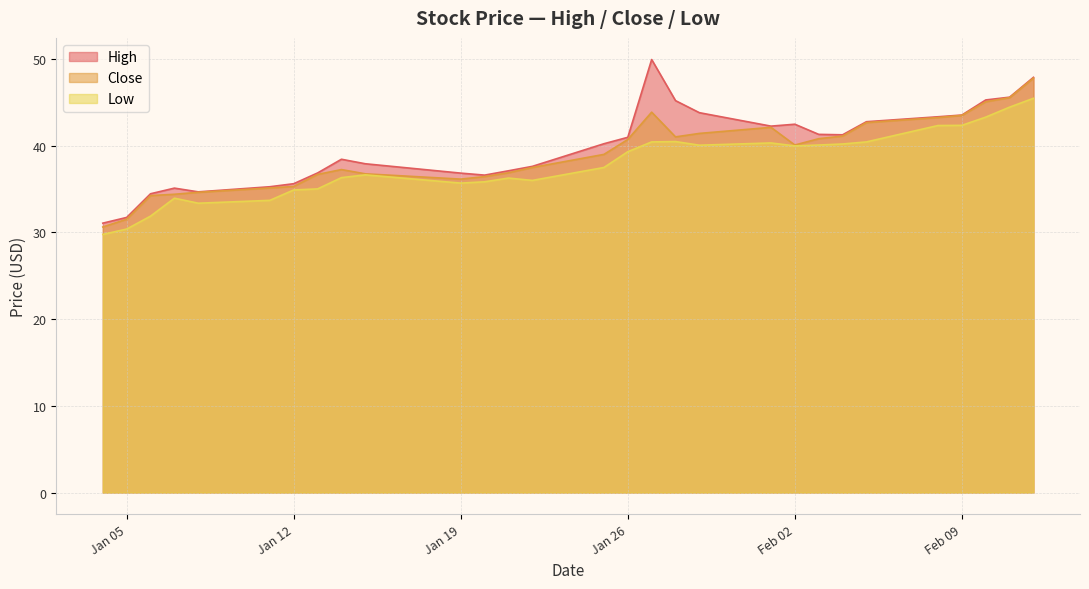

What is the minimum value for High?

31.1